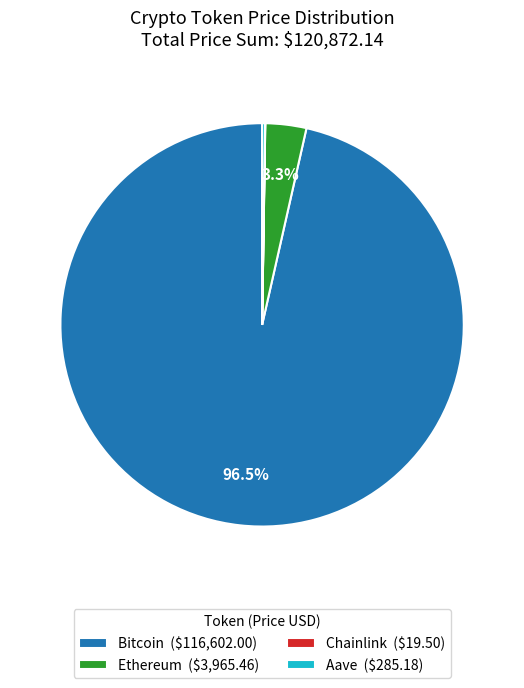

To the nearest percent, what percentage of the pie is Ethereum?

3%